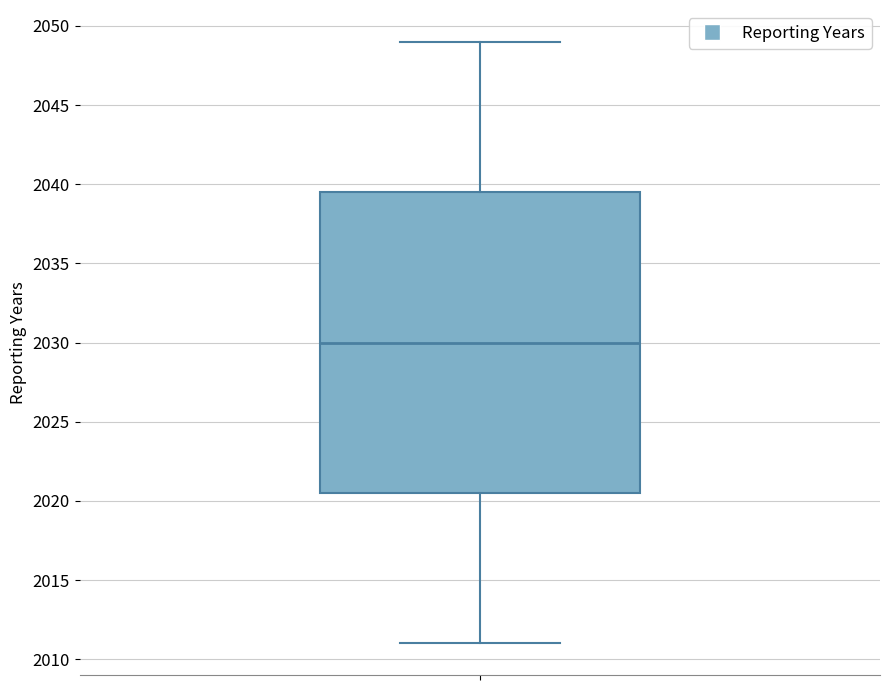

Transcribe this box plot: give where the median line is, the range the box spans, and where the two whiskers end, as read against the y-axis. The values are not printed on the chart, so give them approximately, as read against the axis.

median 2030.0, box 2020.5 to 2039.5, whiskers 2011.0 to 2049.0